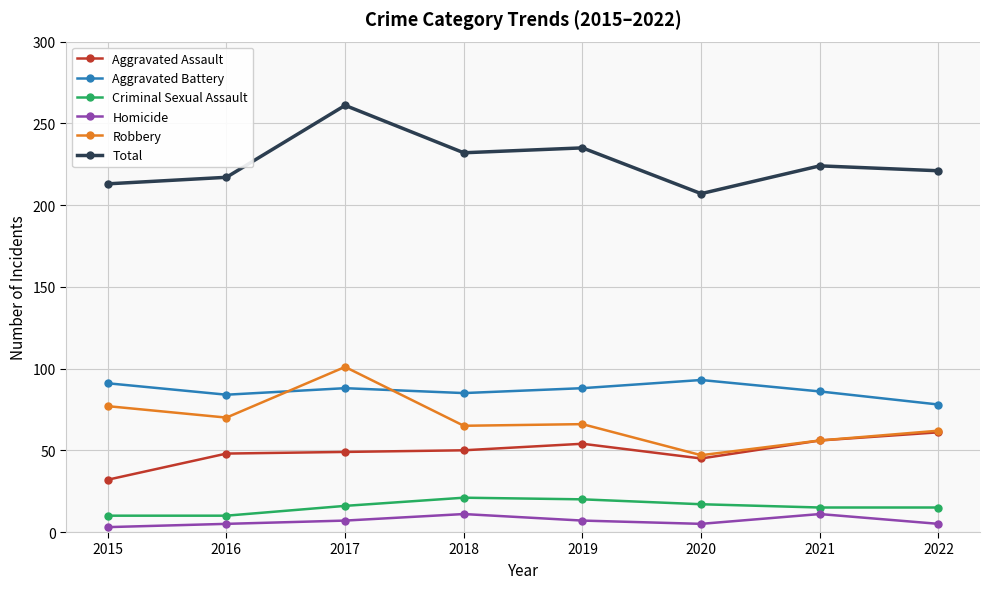

Count the number of data series in this chart.

6